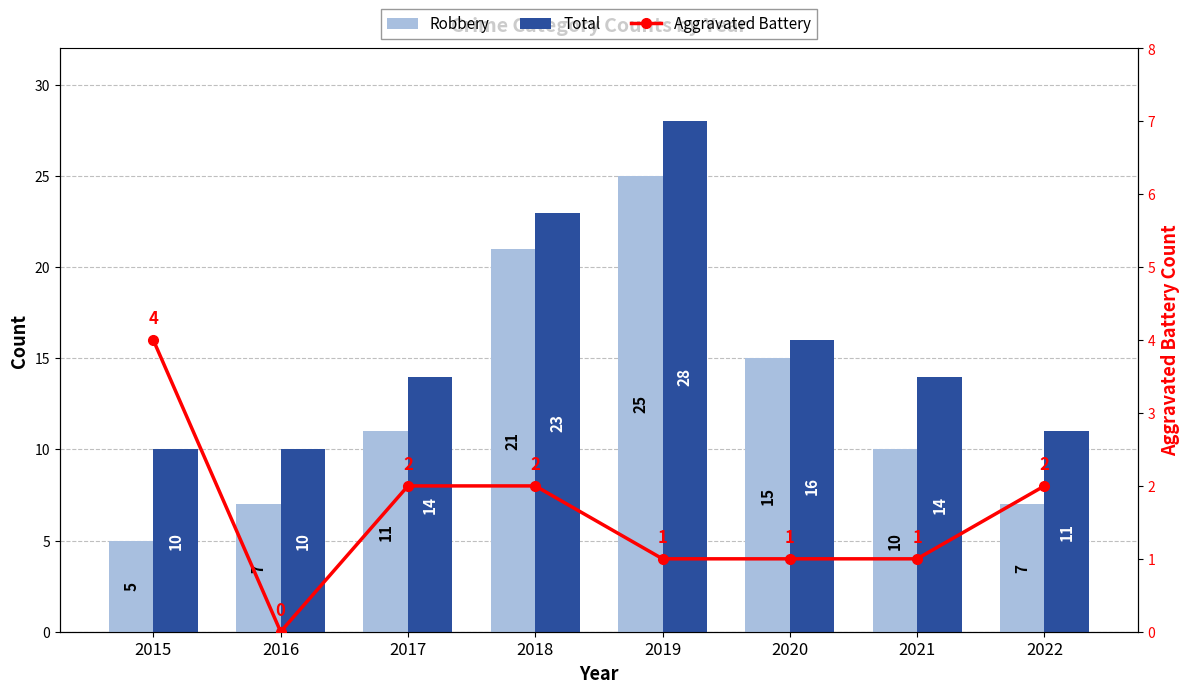

How many series are shown in this chart?

3